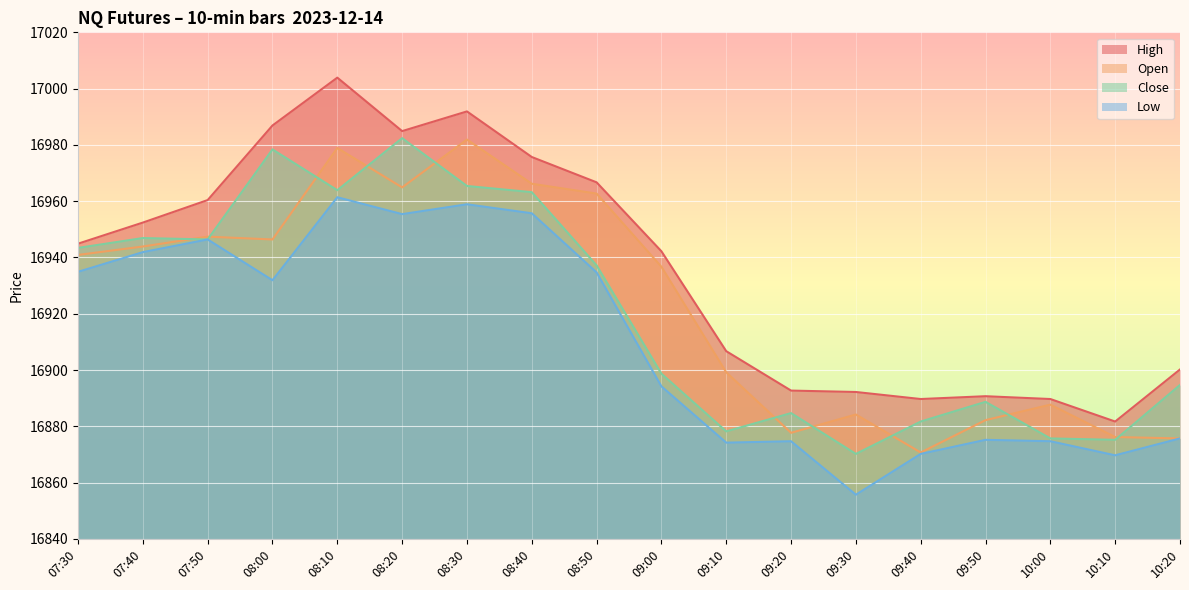

How many data points does each series have?

18